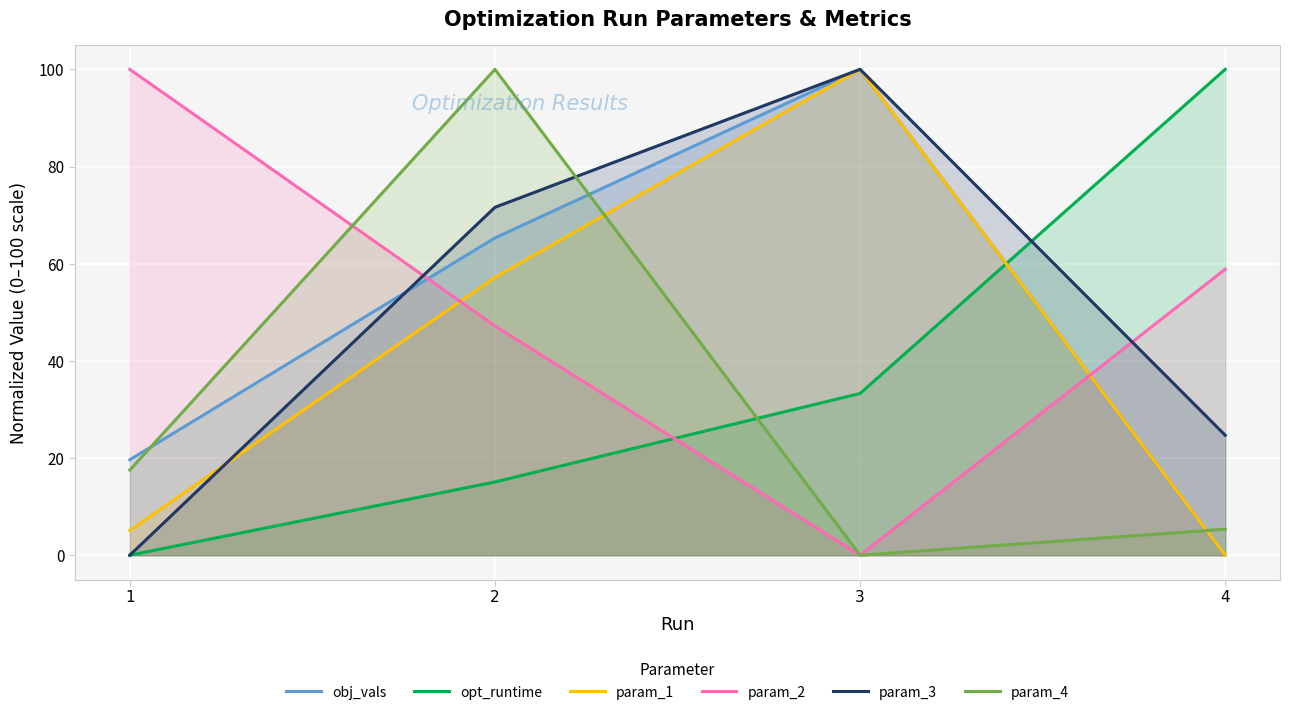

True or false: param_2 and param_1 intersect in this chart.

True